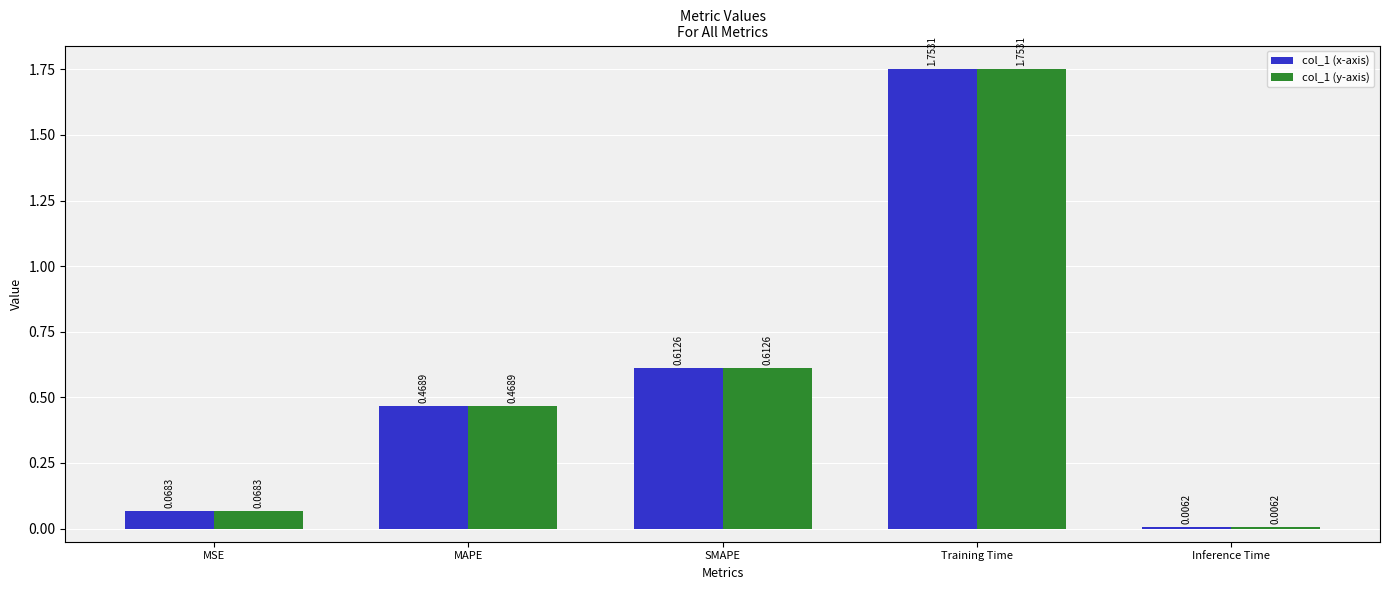

At how many categories does at least one series exceed 0?

5